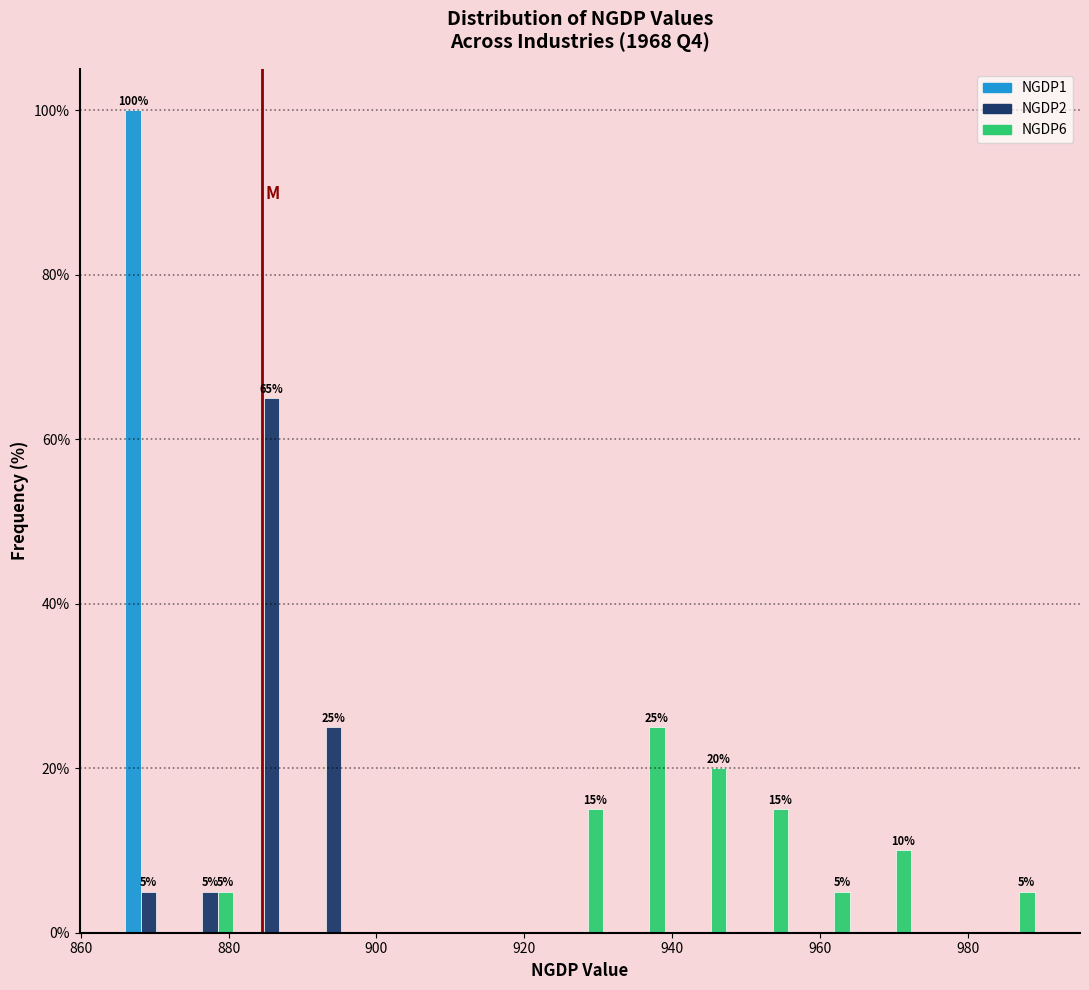

In the NGDP1 series, which range on the x-axis has the tallest bar?

866 to 874